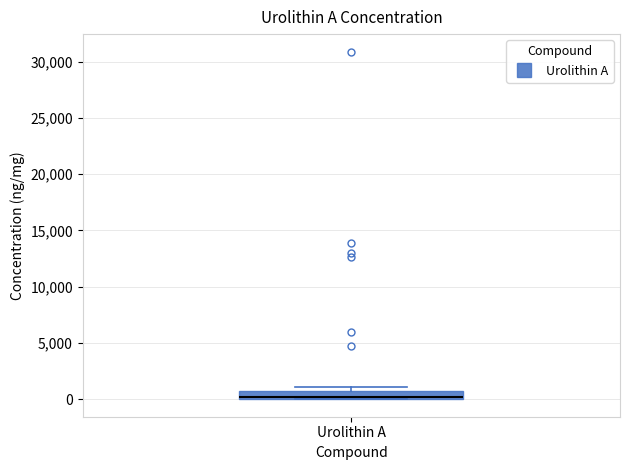

Where is the lower edge of the box for Urolithin A on the y-axis? The values are not printed on the chart, so give them approximately, as read against the axis.

0